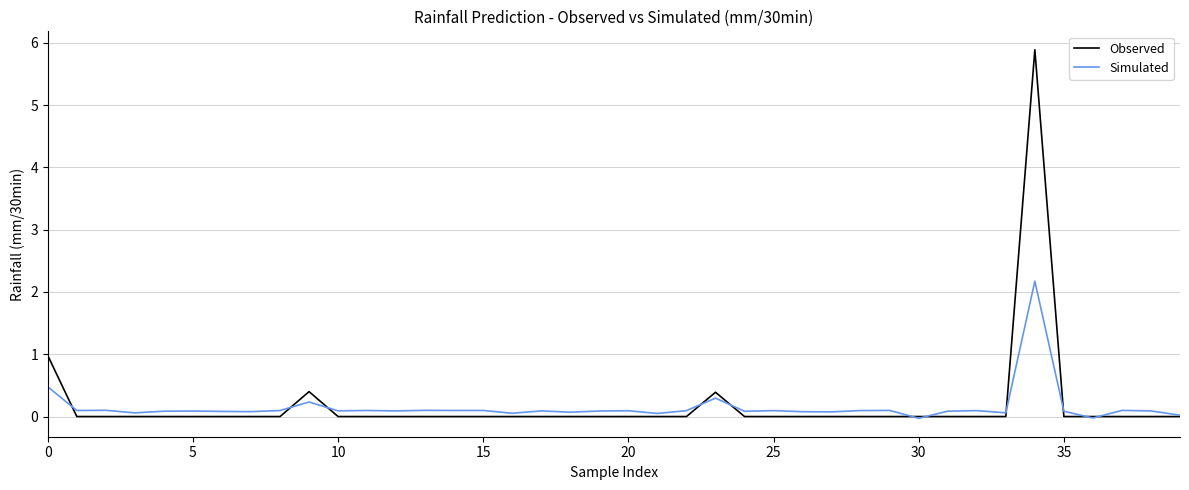

How many categories are shown in the chart?

40